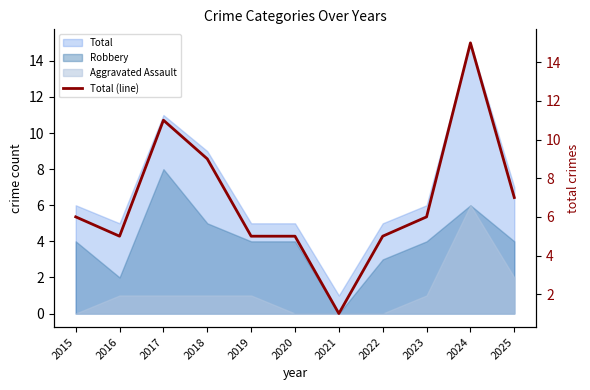

How many interior local peaks (higher than both neighbors) does the data have?

2